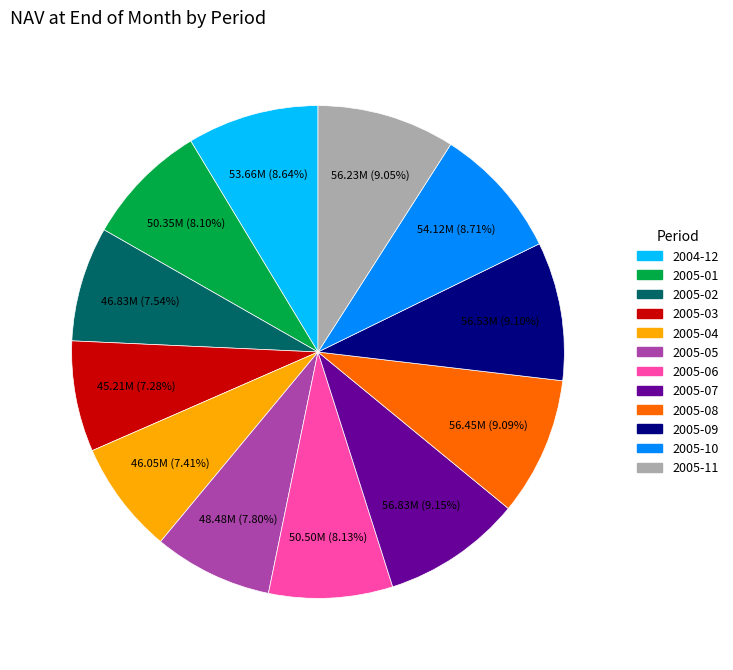

Is there a majority slice in this chart?

No